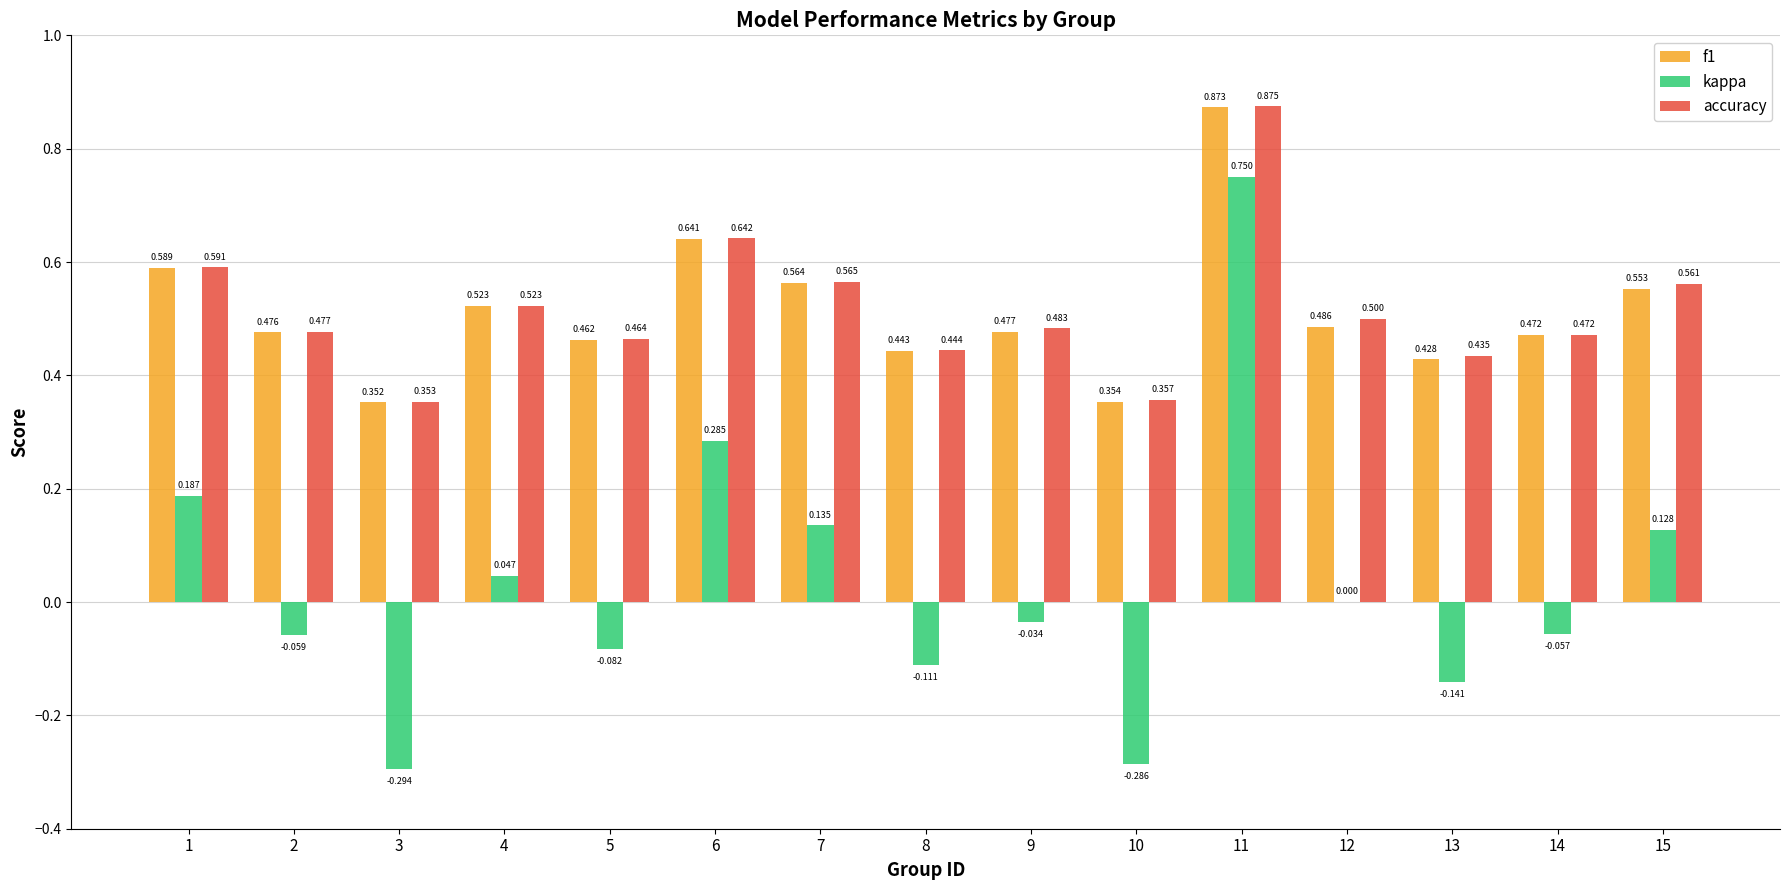

Are the bars horizontal?

No